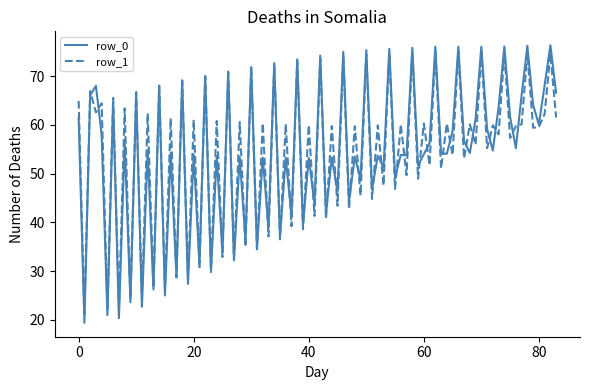

What is the minimum value for row_1?

21.2